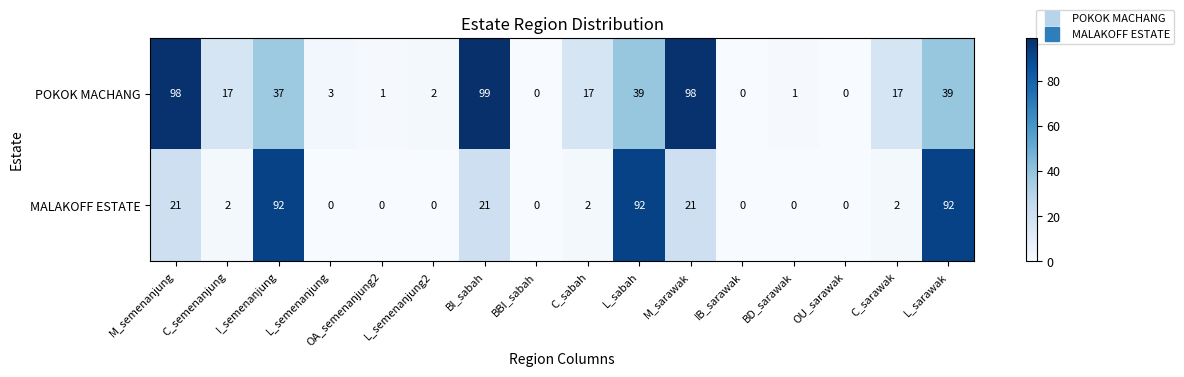

List the series in order of their peak value, lowest first.

MALAKOFF ESTATE, POKOK MACHANG